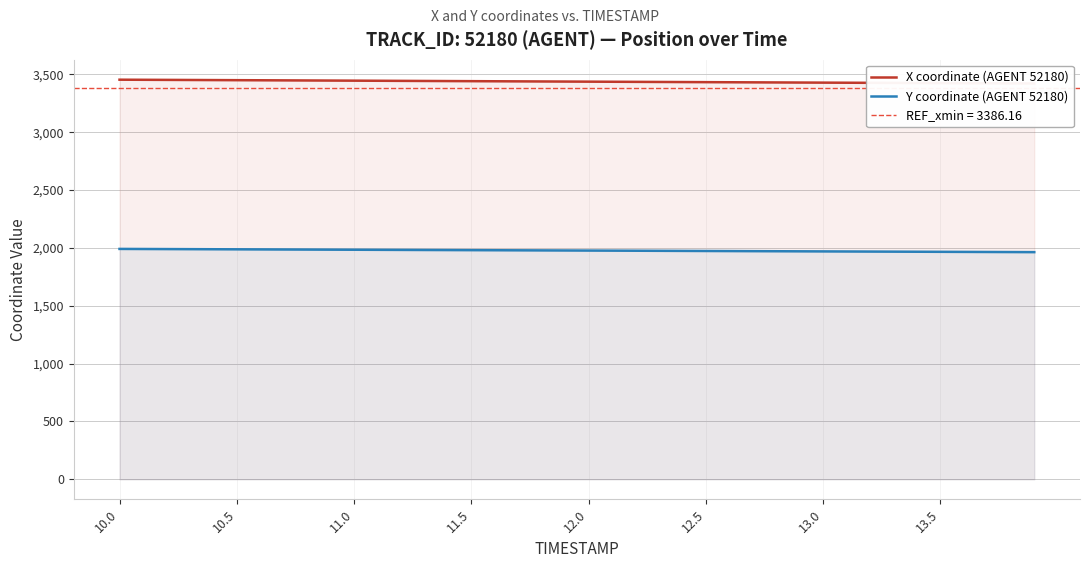

What is the lowest value of the Y coordinate (AGENT 52180) series?

1963.7